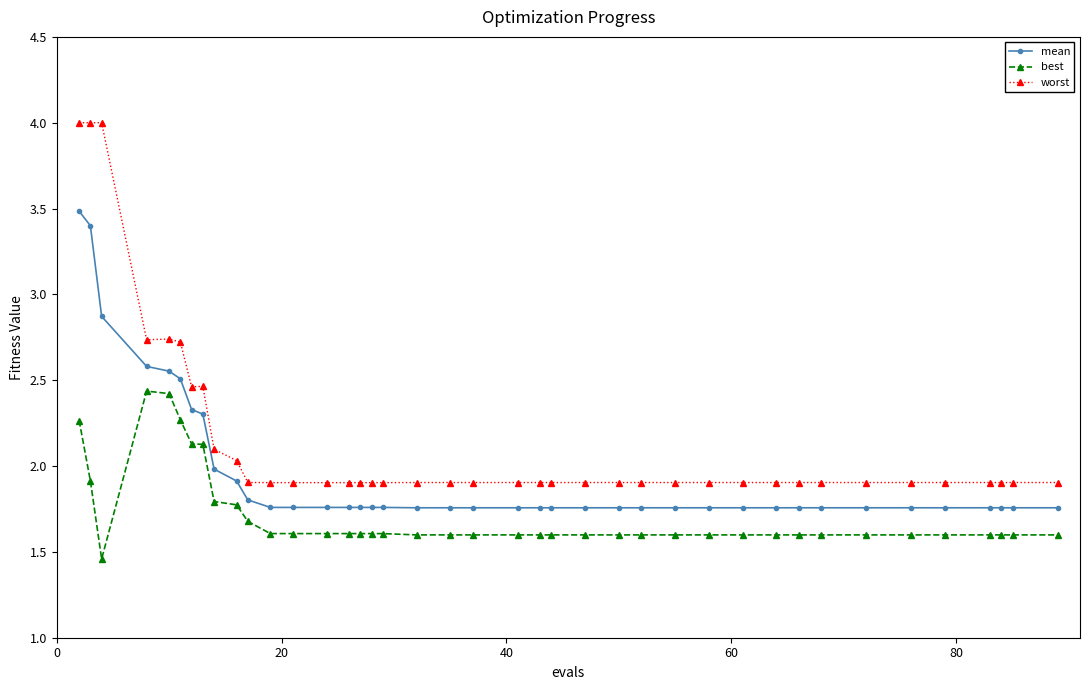

How many distinct data groups are displayed?

3